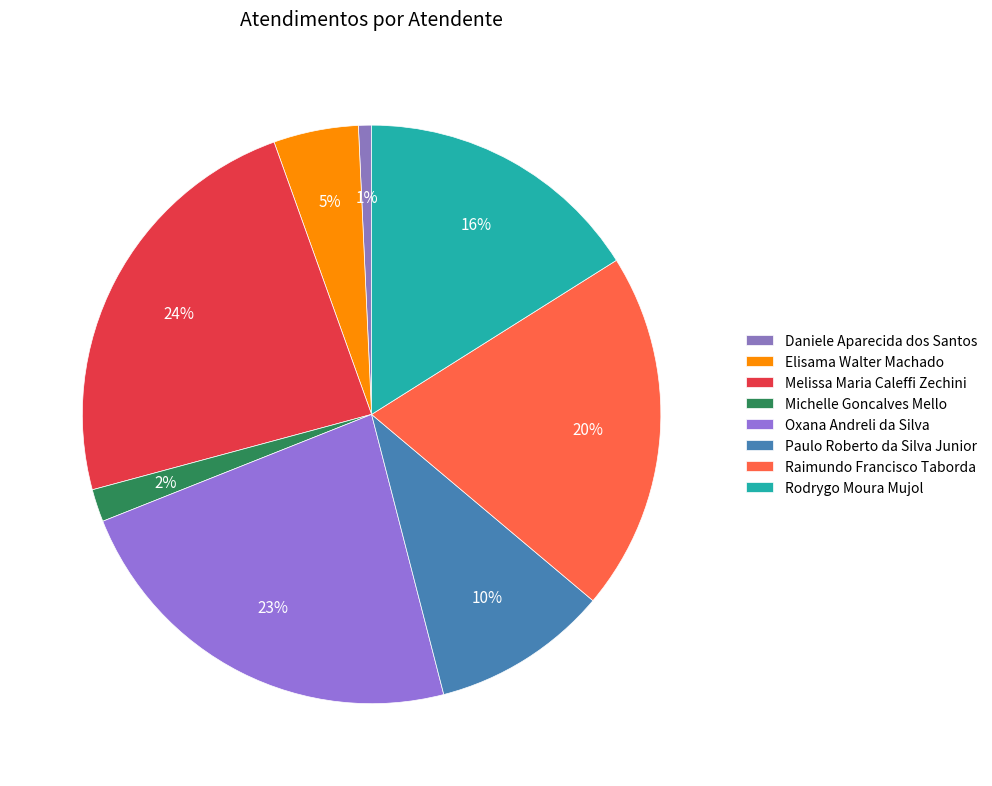

How many segments does this pie chart have?

8